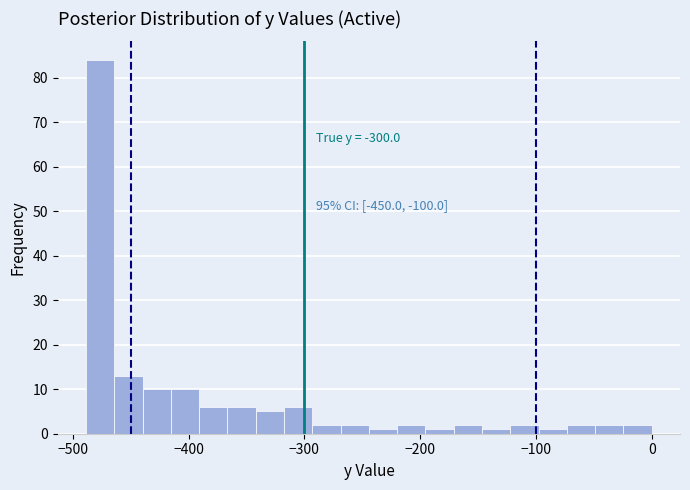

Around what value on the x-axis is the tallest bar? Give the approximate position of its centre, as read against the axis.

-480